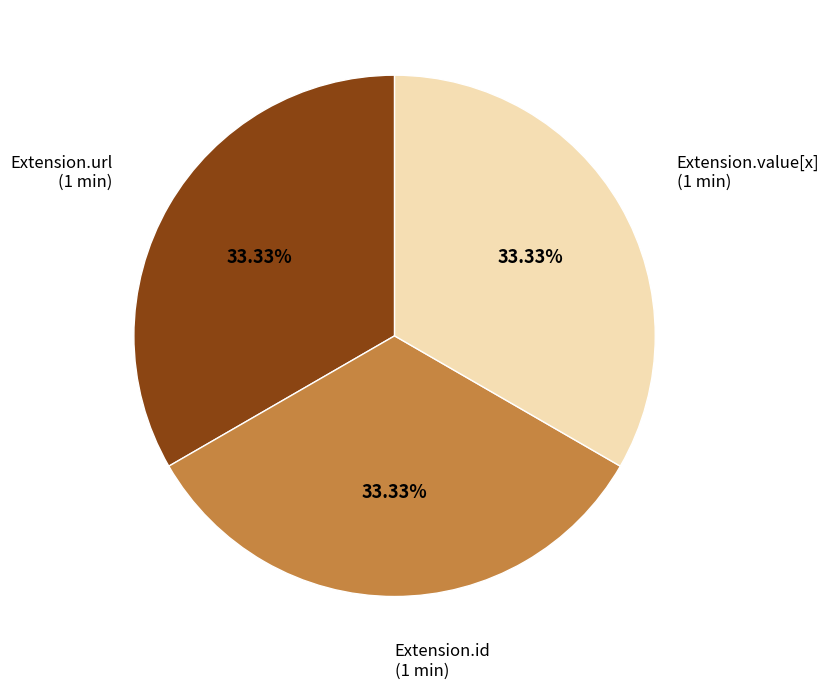

What is the ratio of the value at Extension.id to the value at Extension.url?

1.0